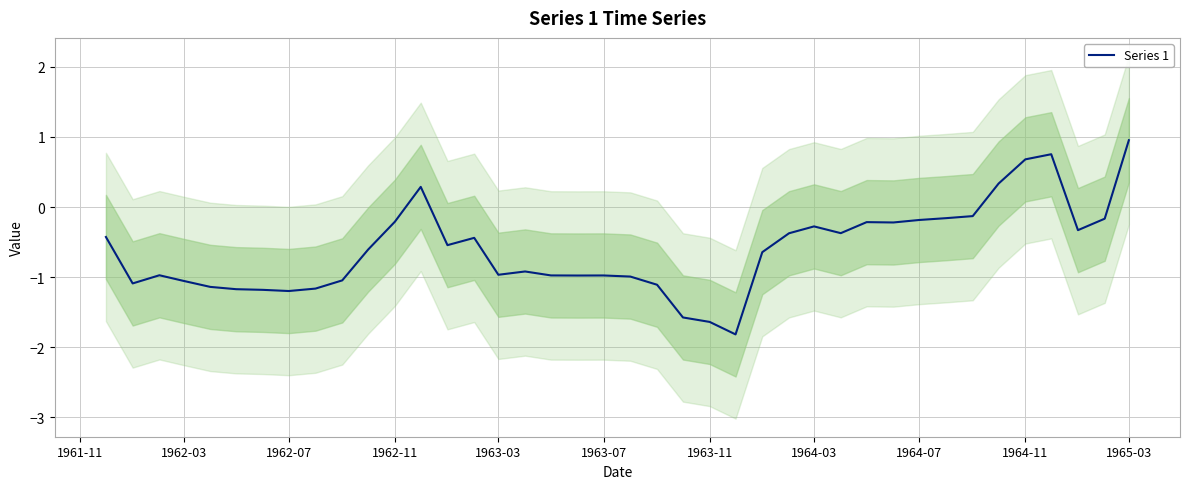

Is it true that Series 1 equals -1.6 at 1963-11?

True